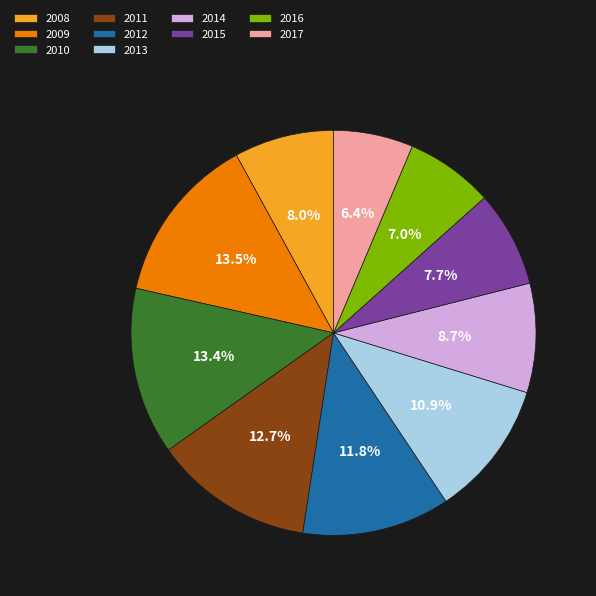

How many slices are in this pie chart?

10